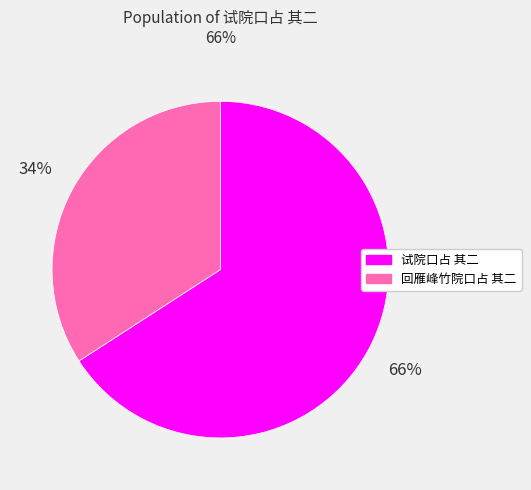

What is the ratio of the value at 回雁峰竹院口占 其二 to the value at 试院口占 其二?

0.5